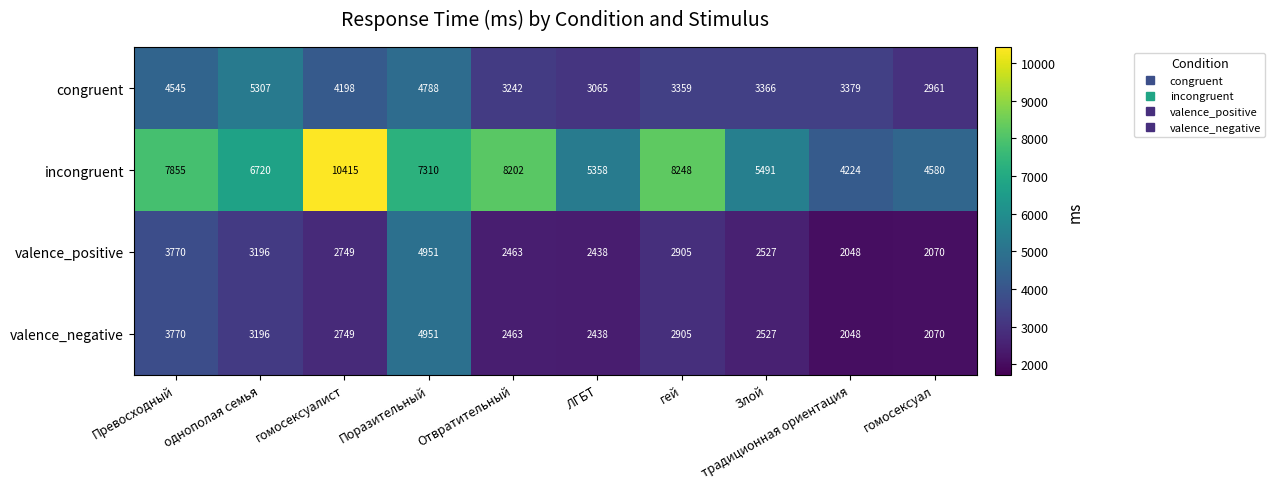

True or false: valence_positive has a value of 779 at традиционная ориентация.

False